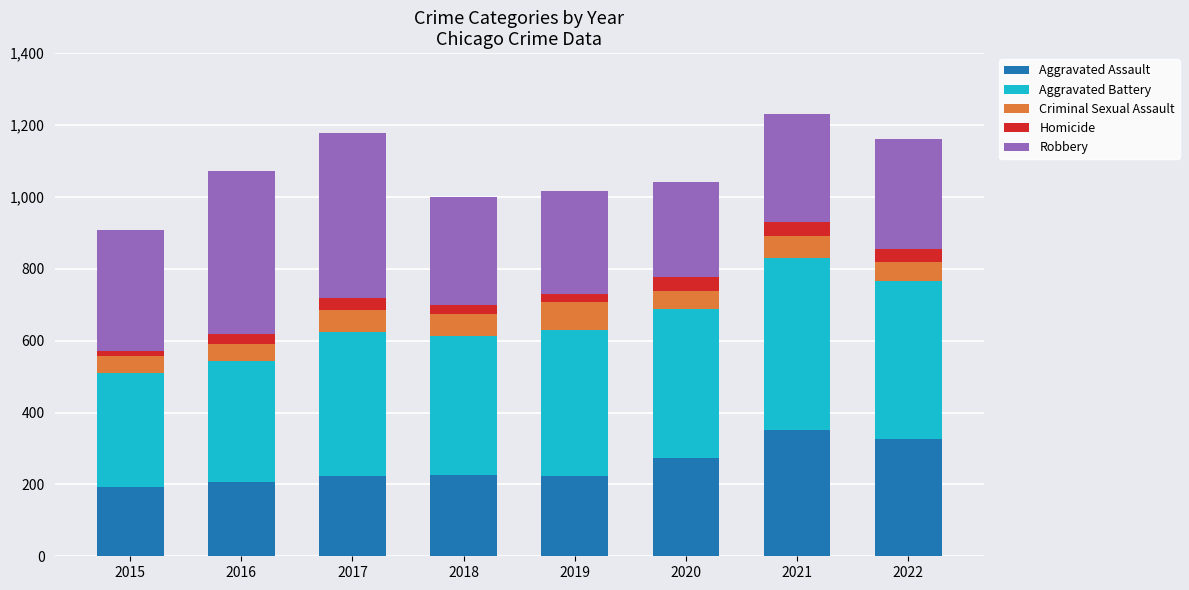

The value of Aggravated Assault at 2017 is 316. True or false?

False